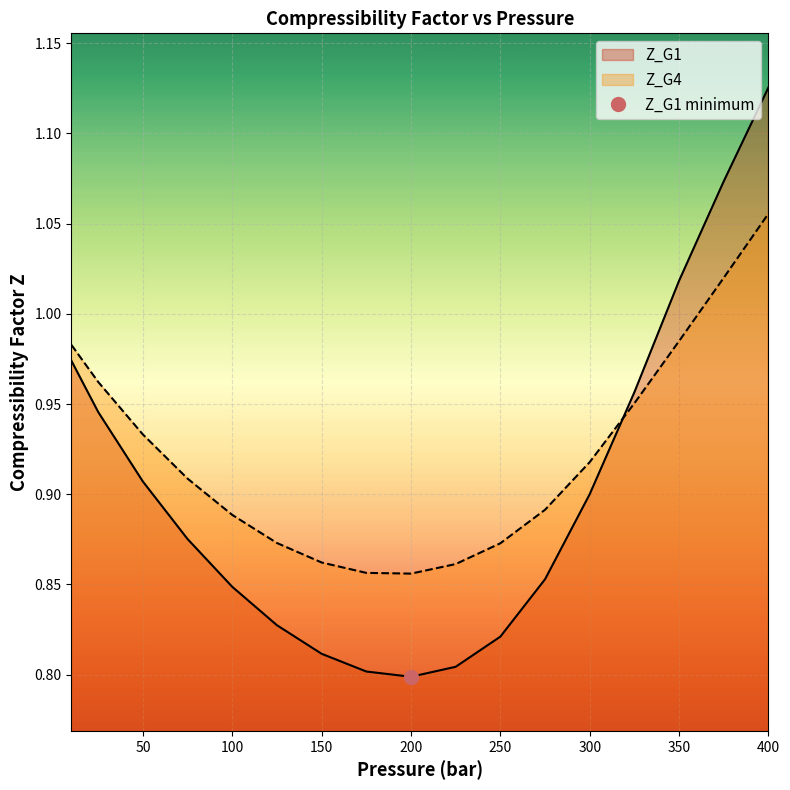

Which label corresponds to the largest value in the chart?

400